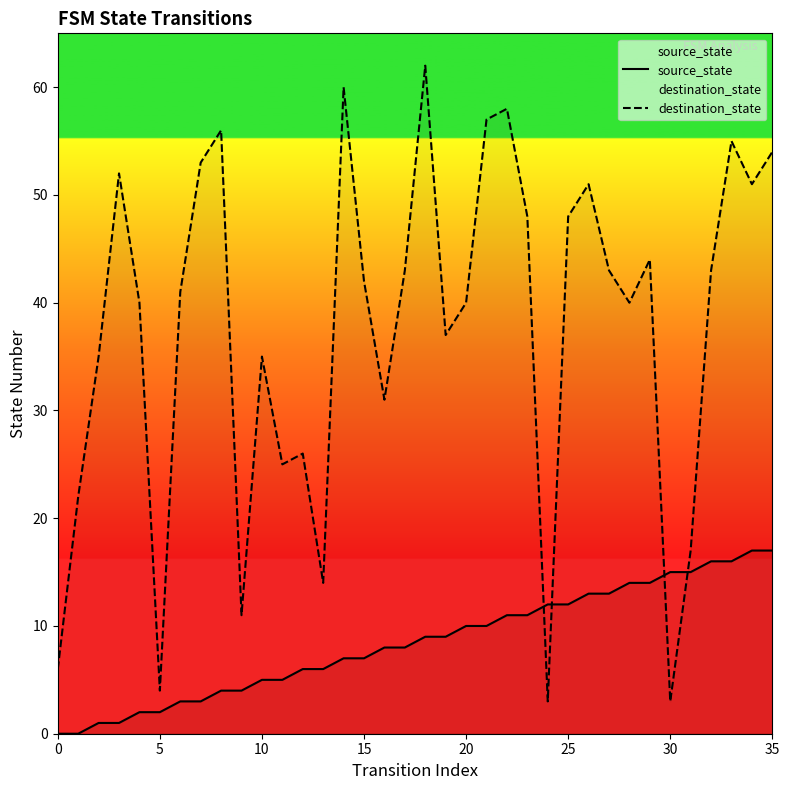

What is the difference between the maximum and minimum values in the source_state series?

17